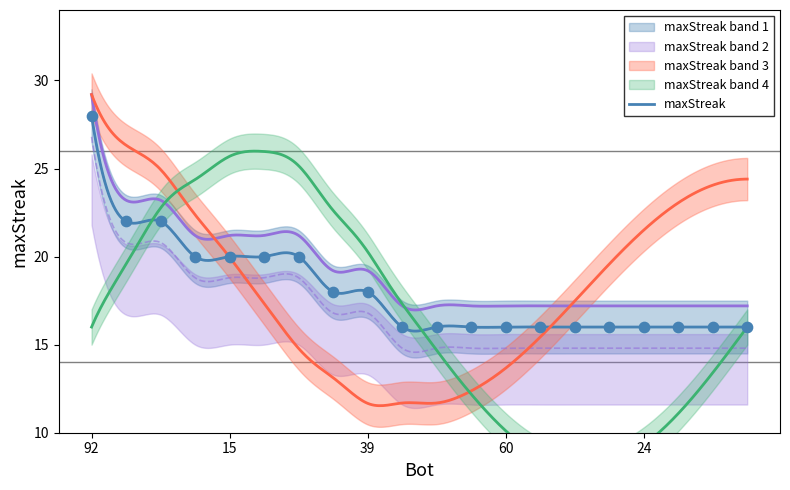

Which has a higher value, 78 or 15?

15